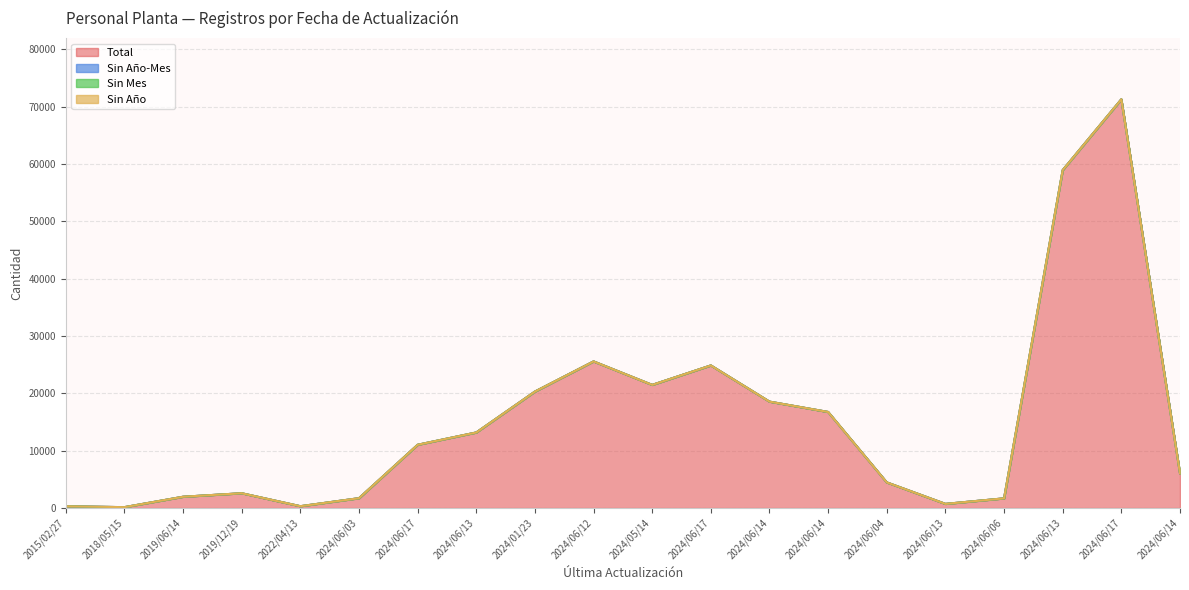

Which series has the largest total across all categories?

Total